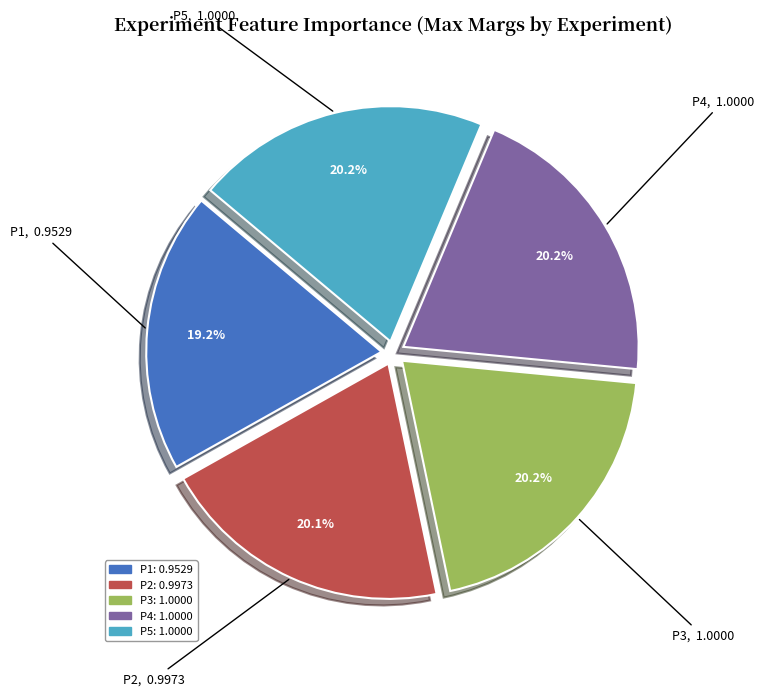

What portion of the pie excludes P3?

79.8%